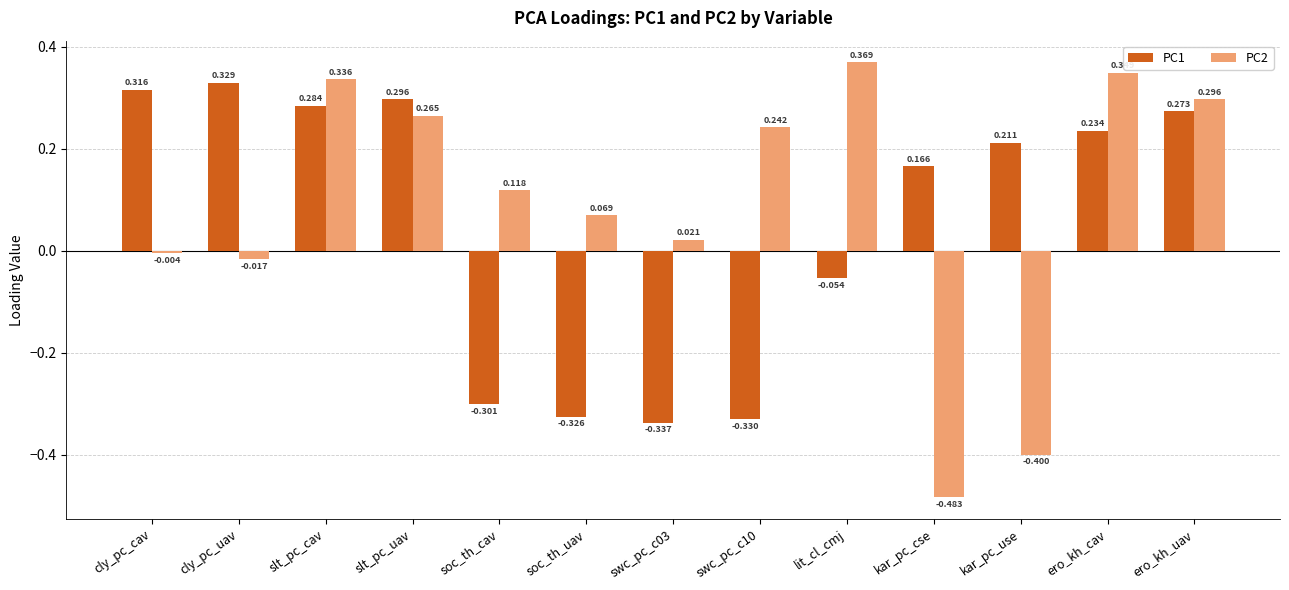

Which series has the largest range (max minus min)?

PC2